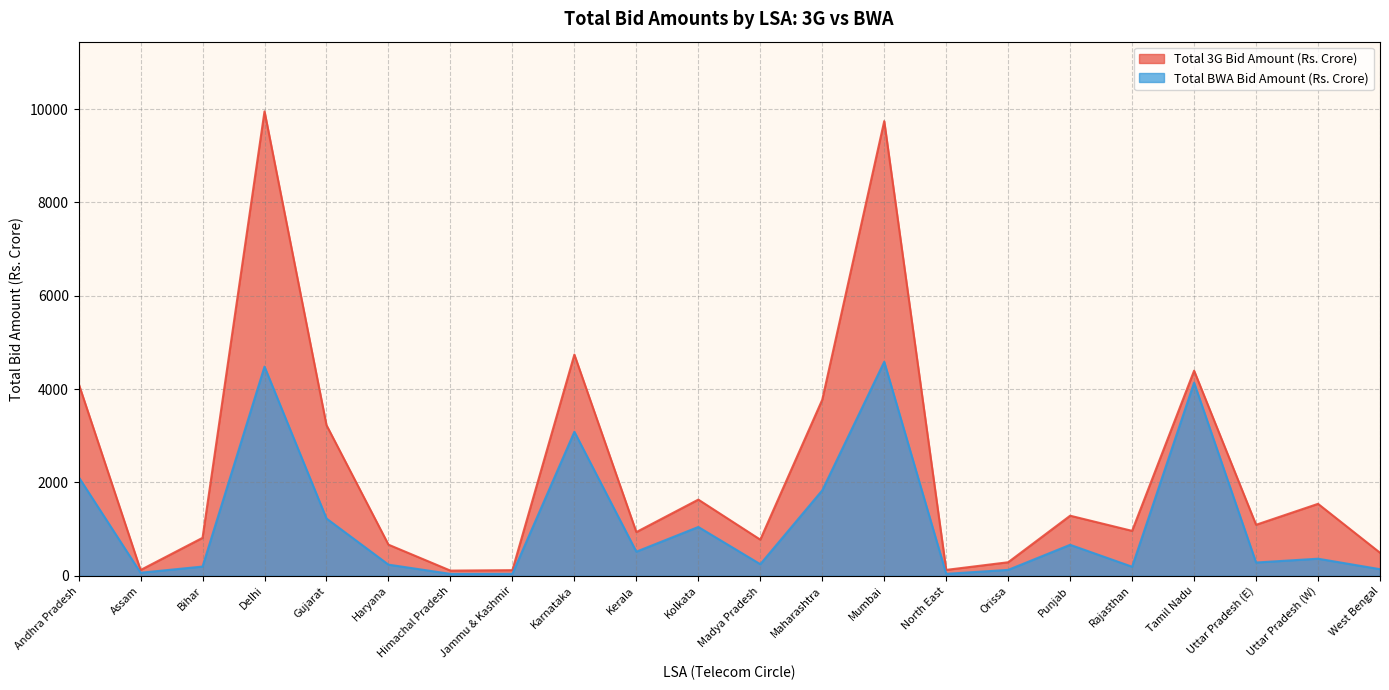

List the labels in order of Total BWA Bid Amount (Rs. Crore) value, largest first.

Mumbai, Delhi, Tamil Nadu, Karnataka, Andhra Pradesh, Maharashtra, Gujarat, Kolkata, Punjab, Kerala, Uttar Pradesh (W), Uttar Pradesh (E), Madya Pradesh, Haryana, Bihar, Rajasthan, West Bengal, Orissa, Assam, Jammu & Kashmir, North East, Himachal Pradesh